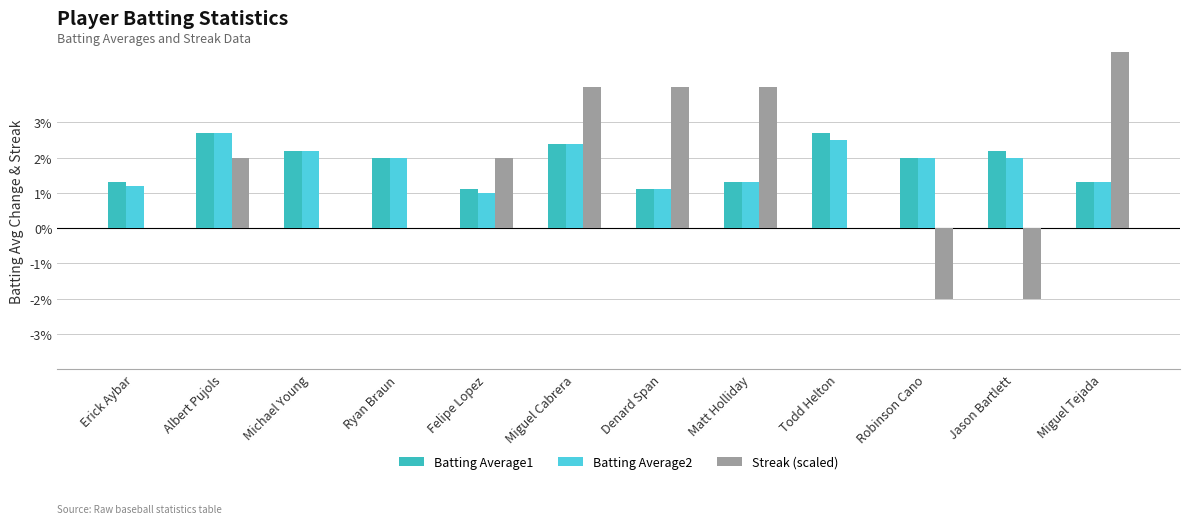

Where is Batting Average2 nearest to the value 0?

Felipe Lopez